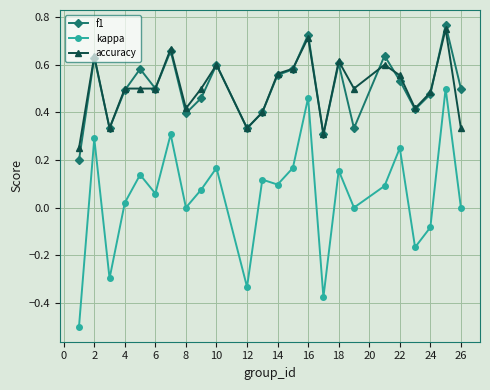

Which series has the widest spread of values?

kappa